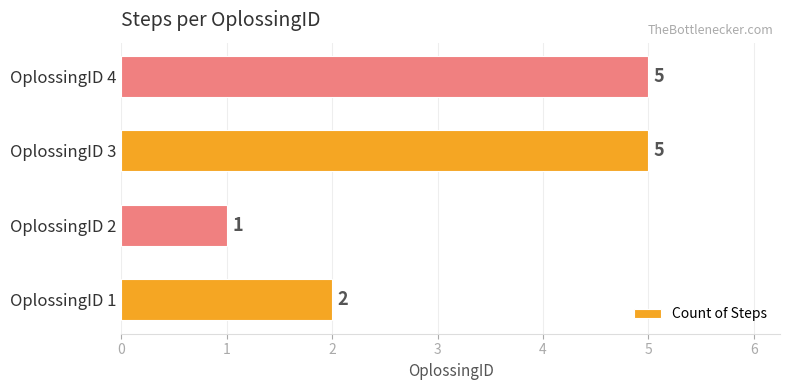

What is the difference between the maximum and minimum values?

4